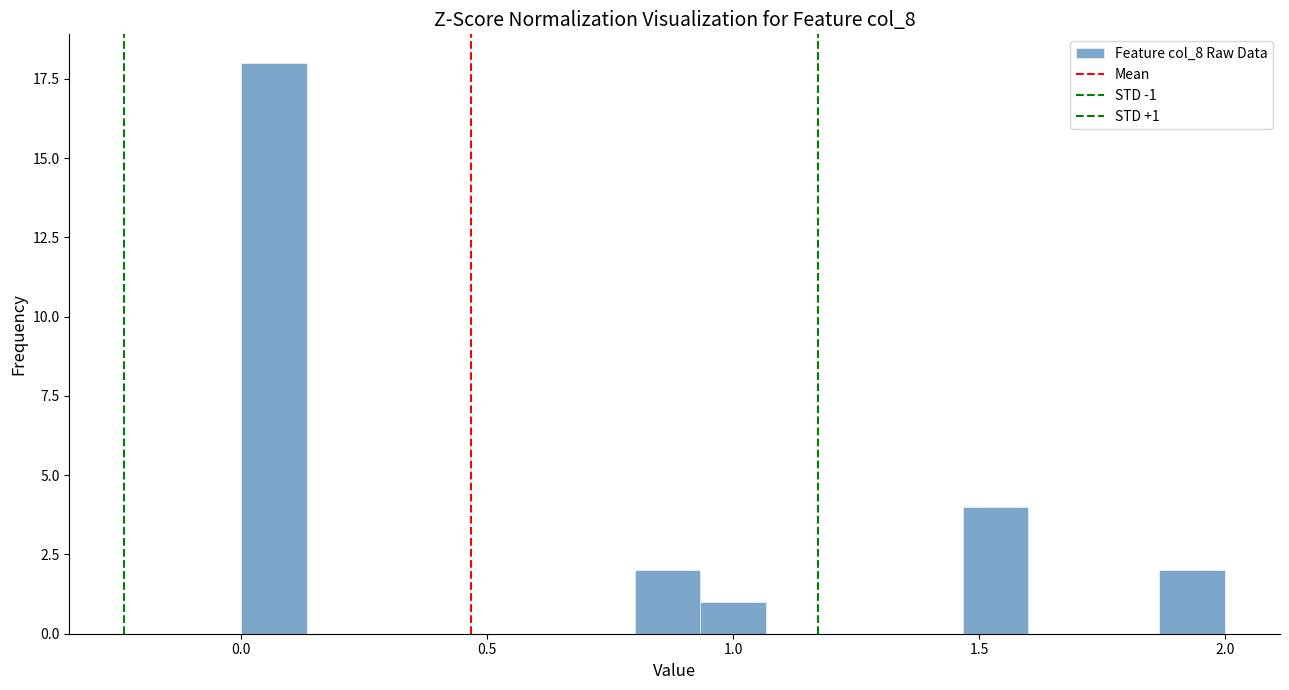

Around what value on the x-axis is the tallest bar? Give the approximate position of its centre, as read against the axis.

0.05